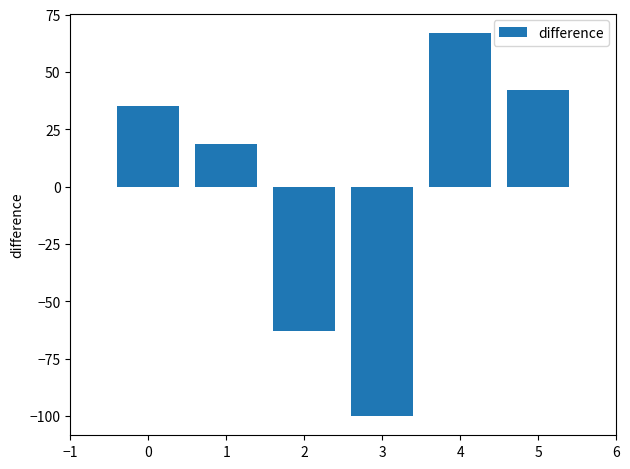

What is the greatest value displayed?

67.1